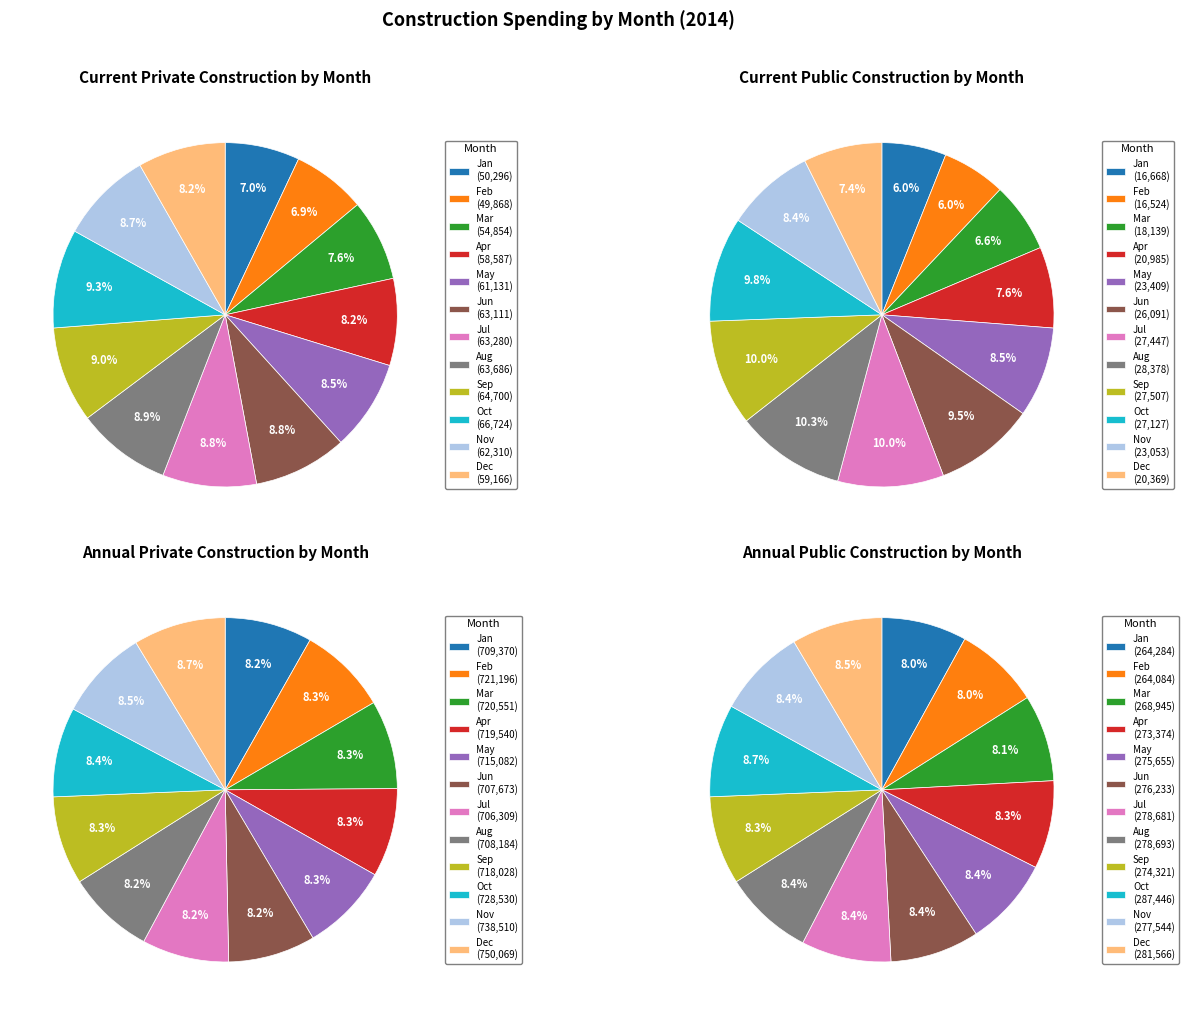

Is there a majority slice in this chart?

No